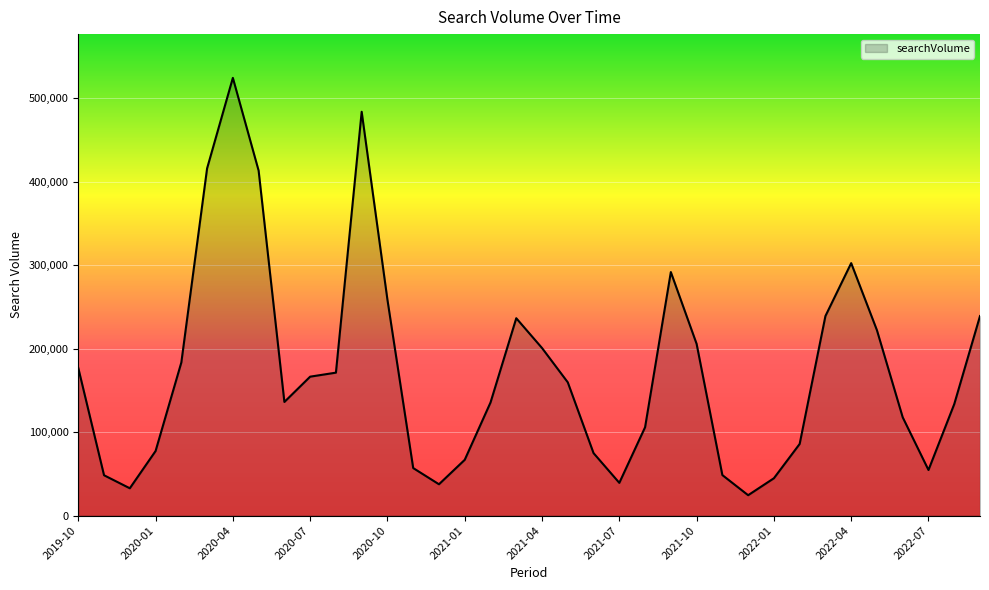

What is the greatest value displayed?

524300